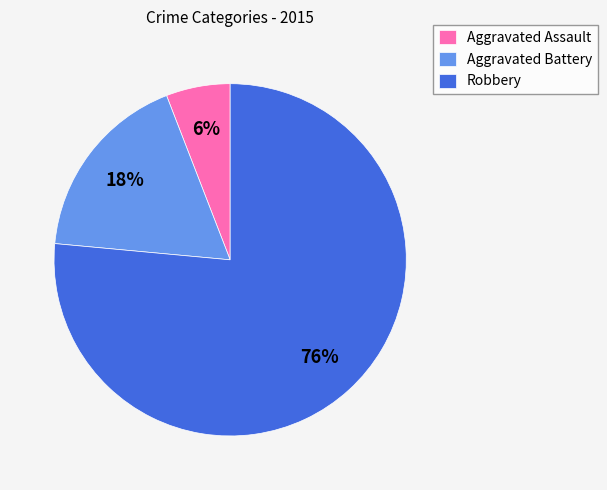

Rank the categories by value from highest to lowest.

Robbery, Aggravated Battery, Aggravated Assault